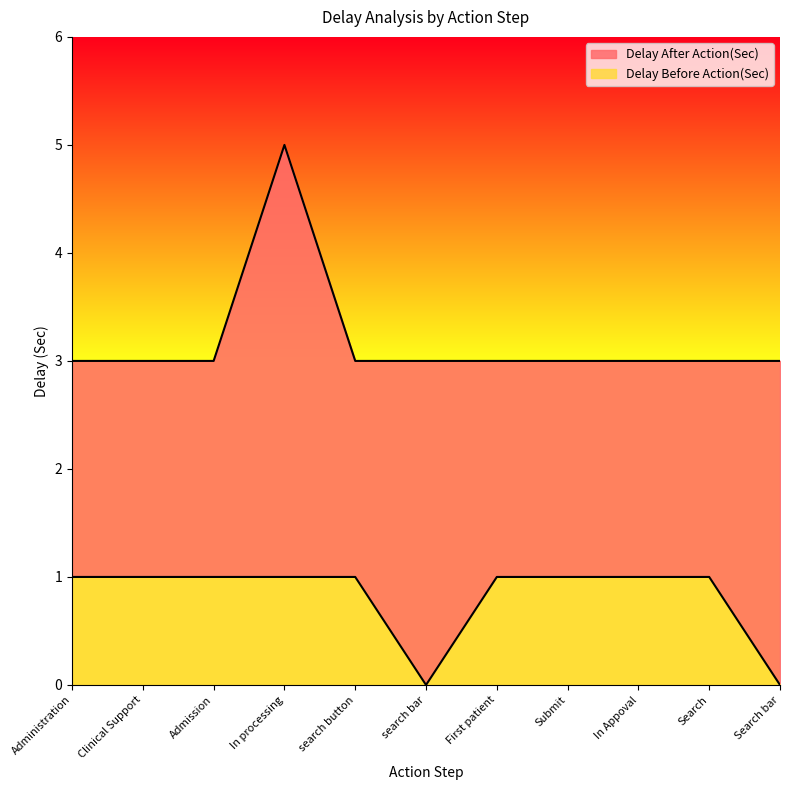

At how many categories does at least one series exceed 0?

11